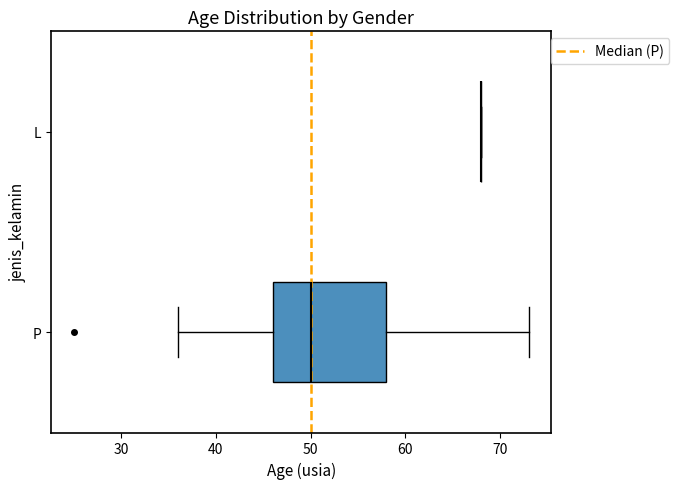

Reading bottom to top, transcribe this box plot: for each box, give where its median line is, the range the box spans, and where its two whiskers end, as read against the x-axis. The values are not printed on the chart, so give them approximately, as read against the axis.

P: median 50, box 46 to 58, whiskers 36 to 73
L: box collapsed to a line at 68, whiskers 68 to 68